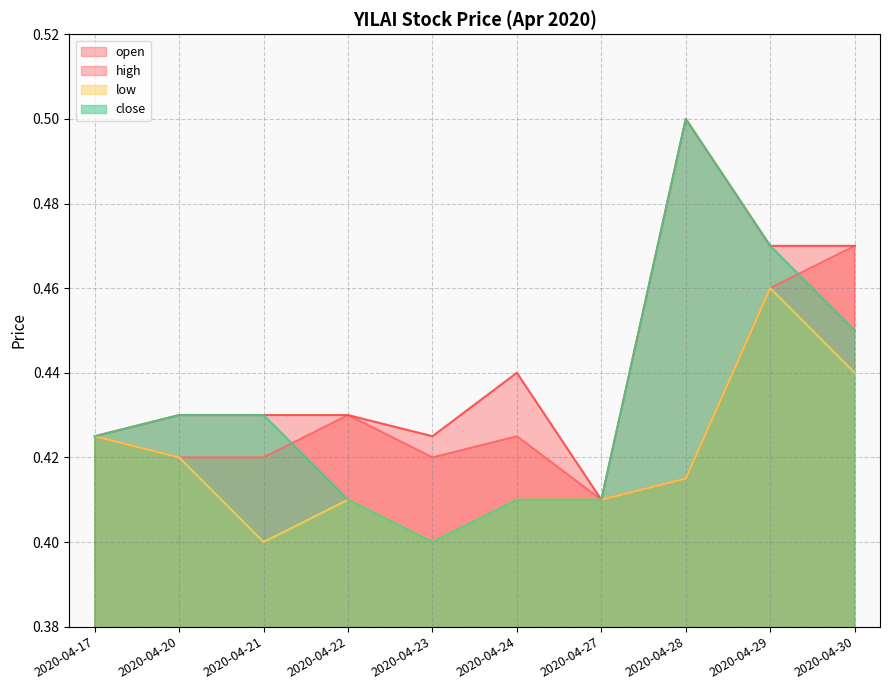

How many interior local valleys does the open series have?

2